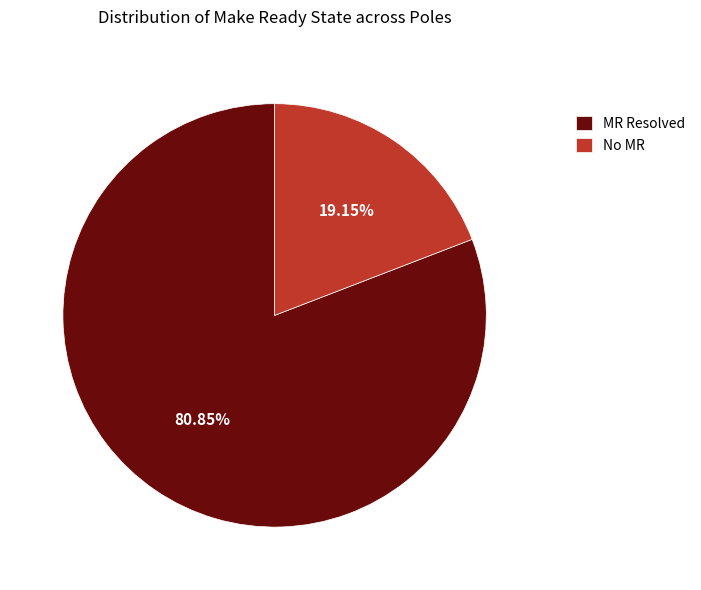

What is the ratio of the value at No MR to the value at MR Resolved?

0.2